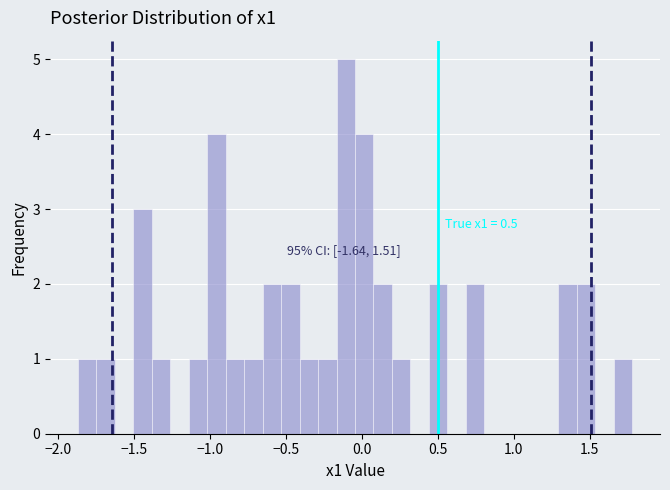

Read against the x-axis, roughly where is the centre of the tallest bar?

-0.10